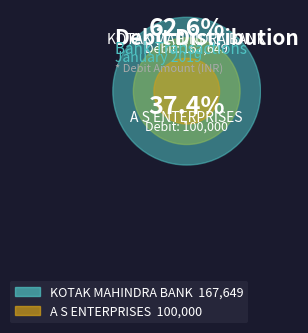

To the nearest percent, what is the average slice percentage?

50%